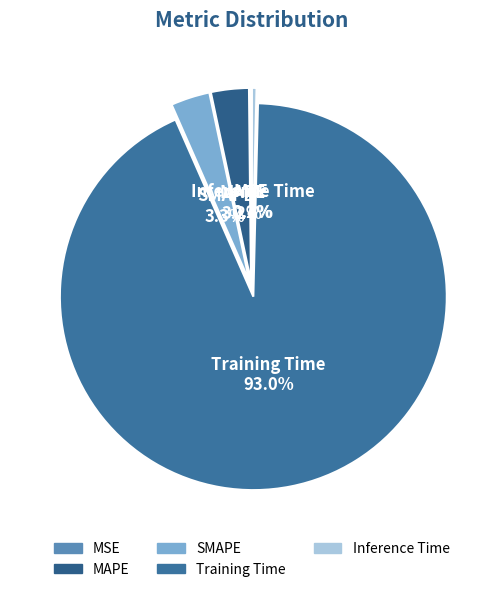

Do Training Time and SMAPE together represent more than half of the pie?

Yes